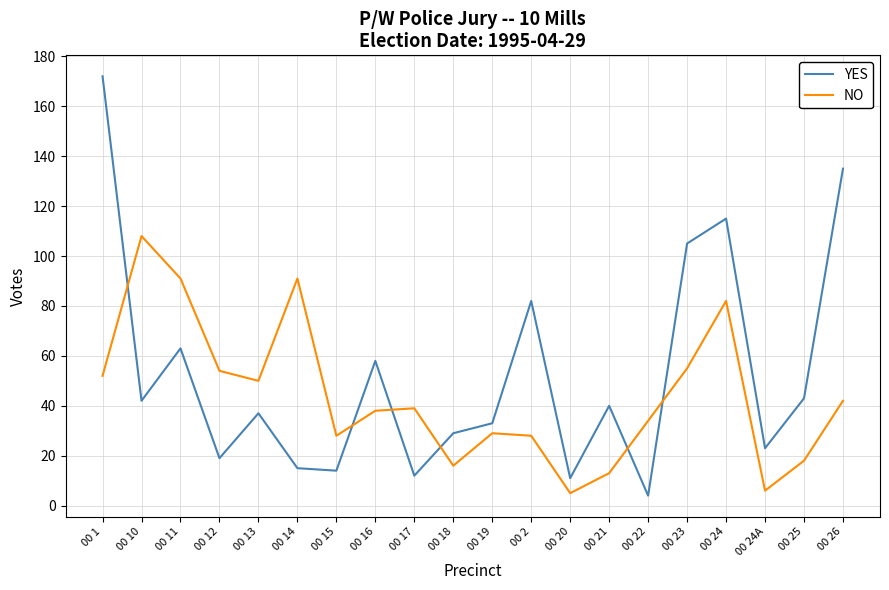

Rank the series at 00 14 from lowest to highest value.

YES, NO